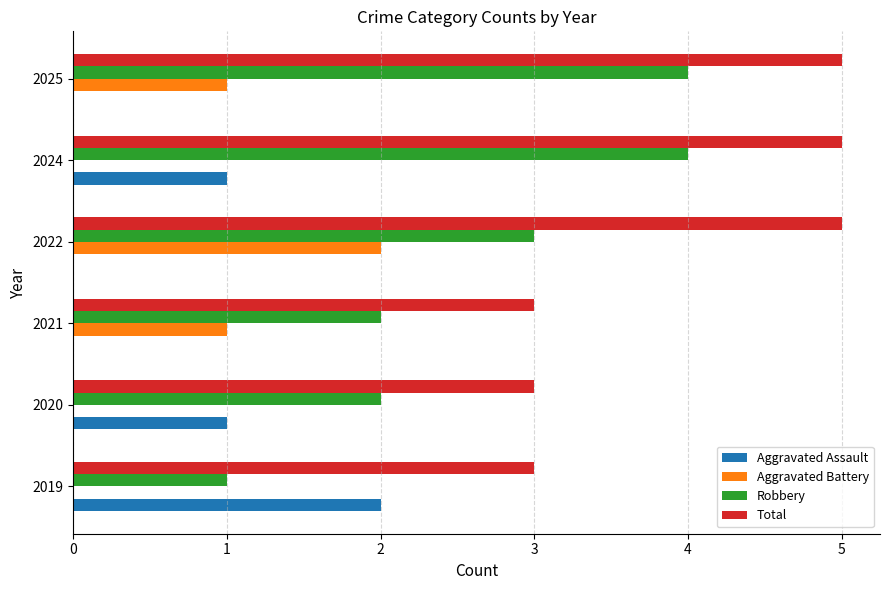

What is the average value of the Total series?

4